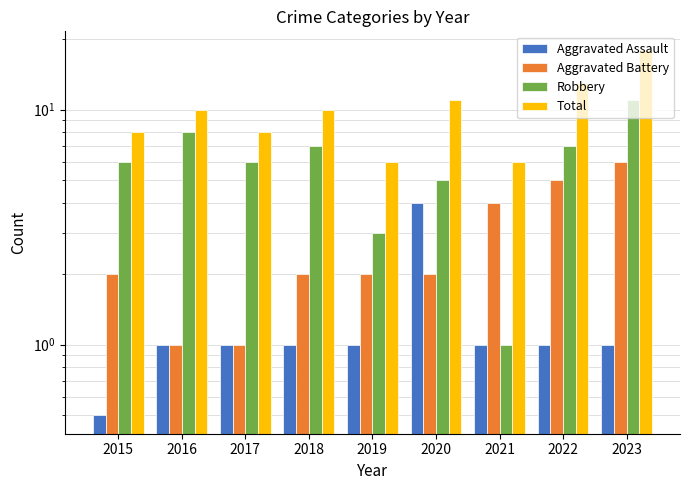

At which label is Aggravated Assault closest to 2?

2016